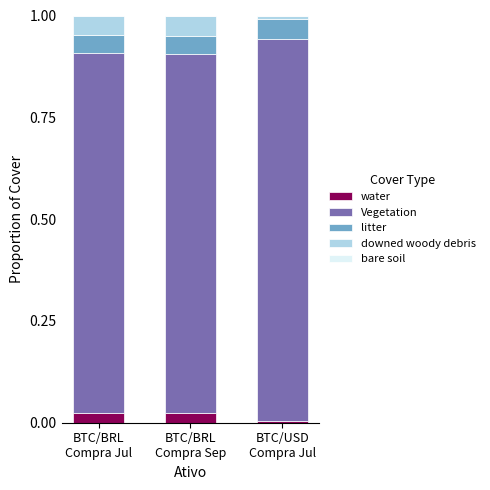

Which has a higher value, BTC/BRL
Compra Jul or BTC/USD
Compra Jul?

BTC/BRL
Compra Jul